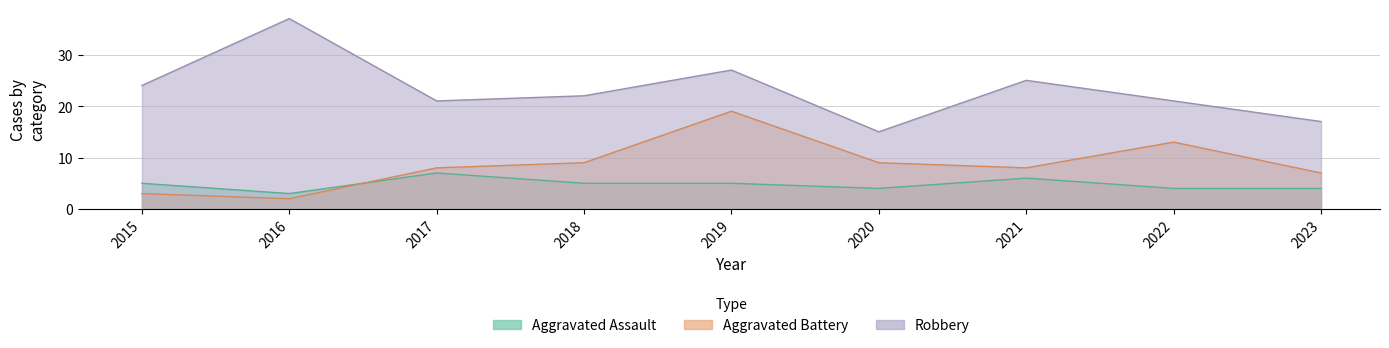

Does the chart display data point markers on the line(s)?

No